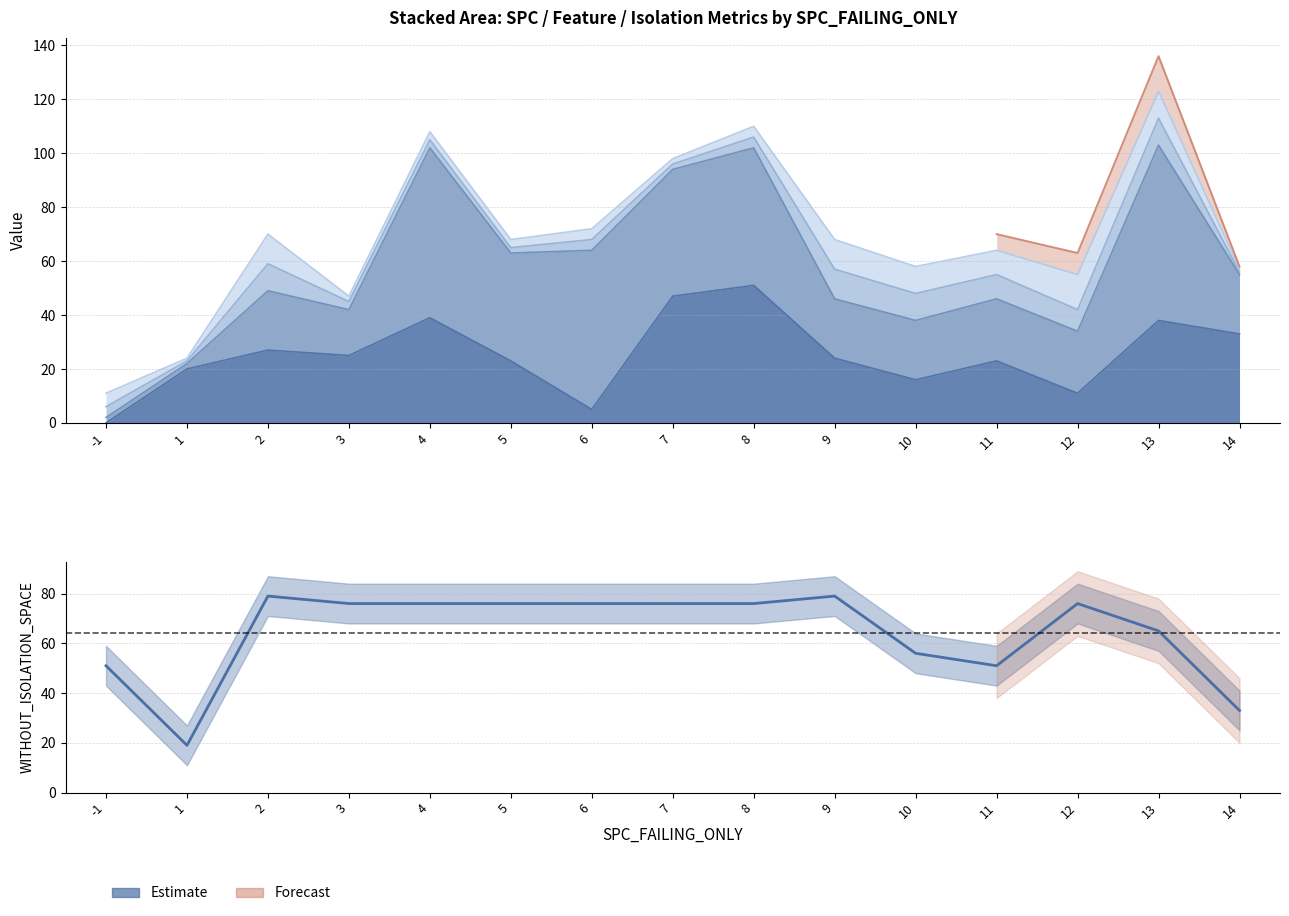

What is the sum of all values?

965